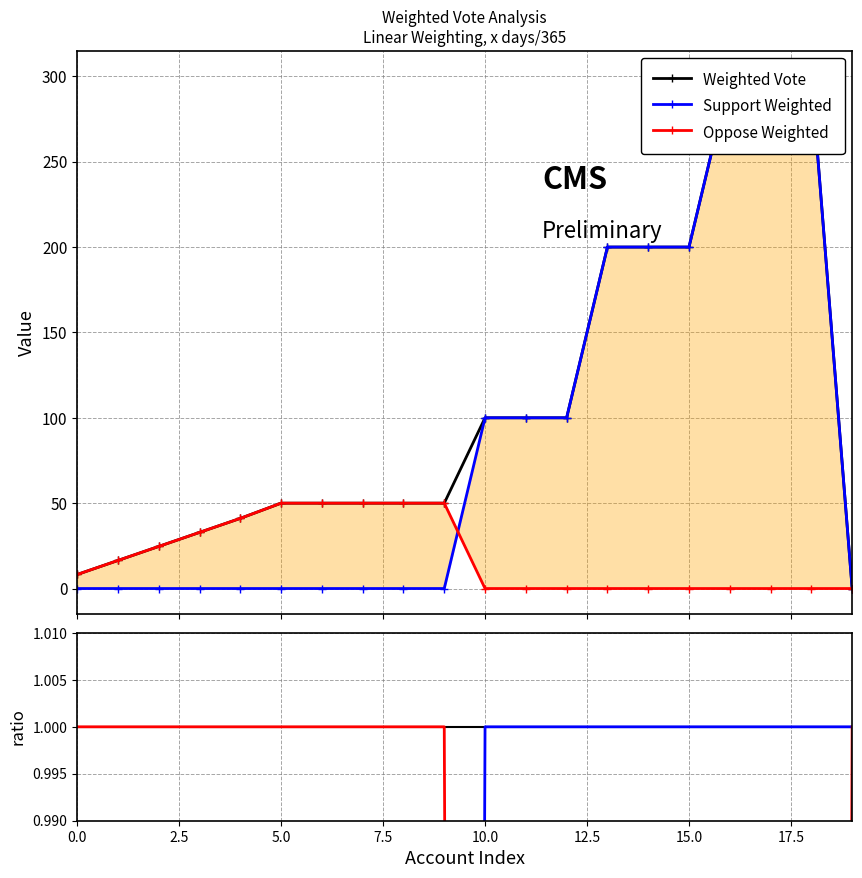

Which series changed the most between 9 and 17?

Support Weighted